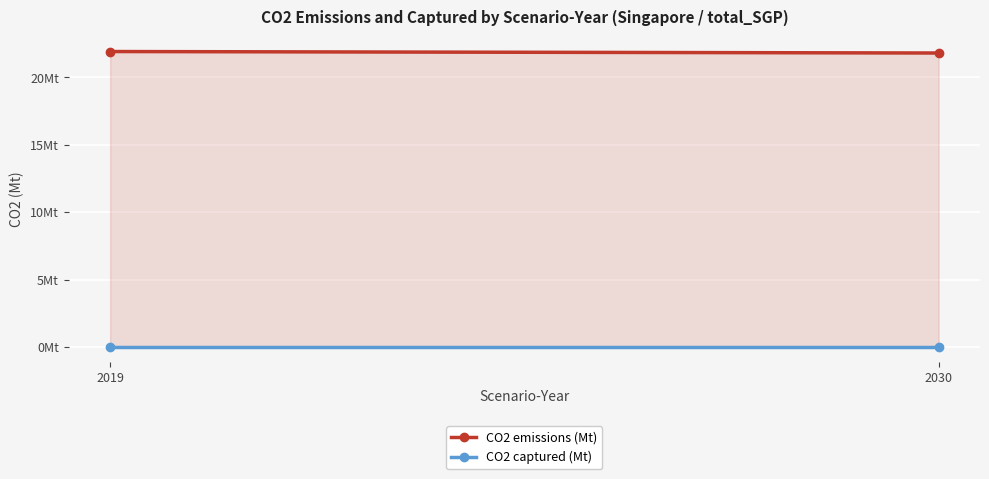

Reading left to right, transcribe all the data shown in this chart.

CO2 emissions (Mt): 2019=21.9	2030=21.8
CO2 captured (Mt): 2019=0.0	2030=0.0